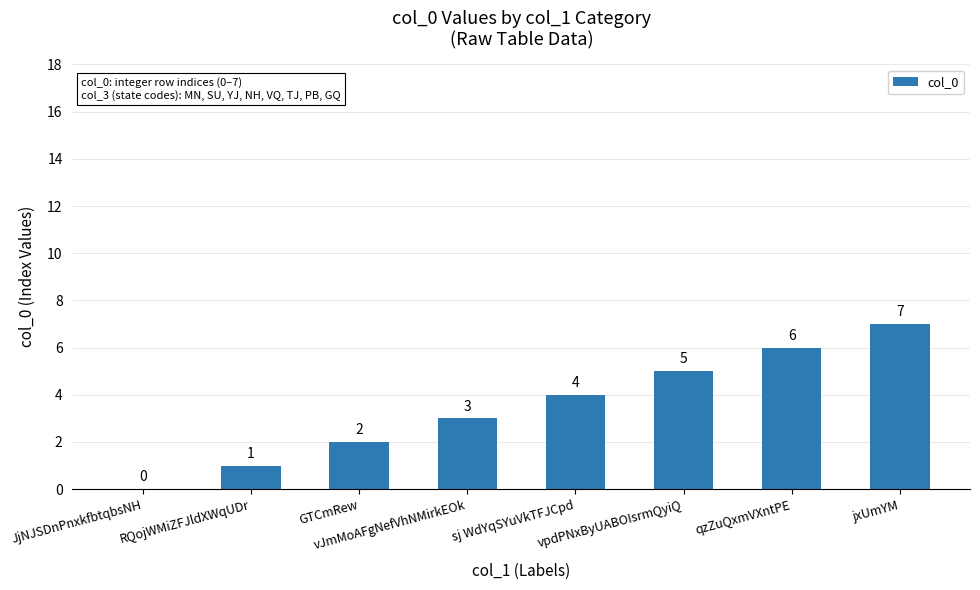

What is the difference between the values at RQojWMiZFJldXWqUDr and vpdPNxByUABOIsrmQyiQ?

4